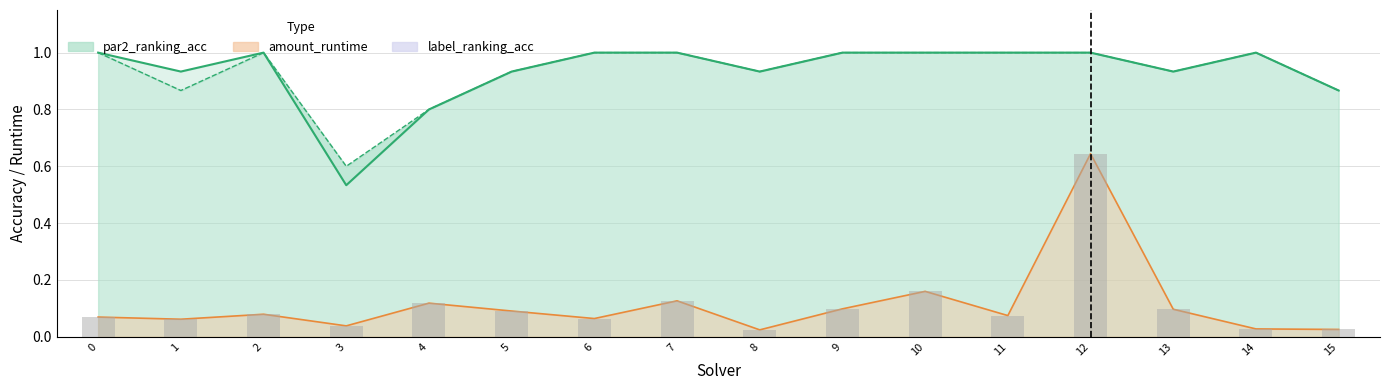

What is the total value across all series at 9?

2.2